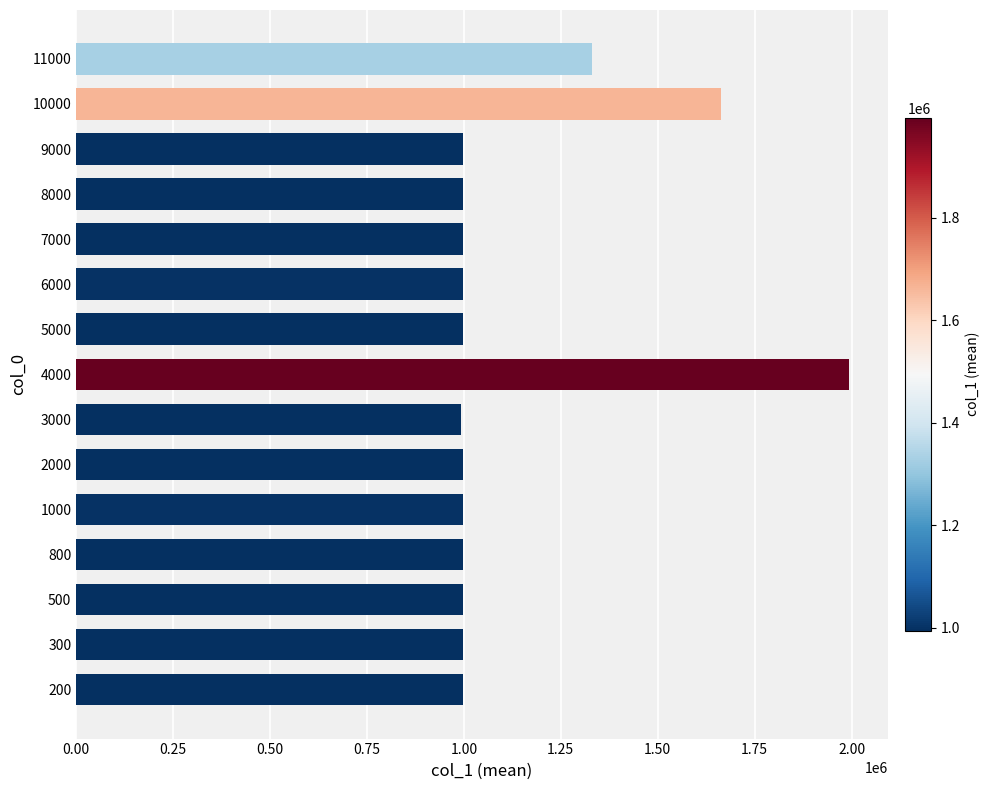

Is it true that the value at 300 is 491165?

False